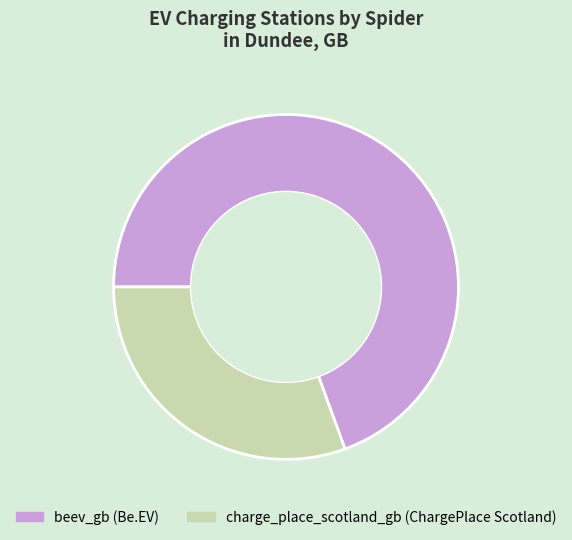

Is the sum of charge_place_scotland_gb and beev_gb greater than half?

Yes